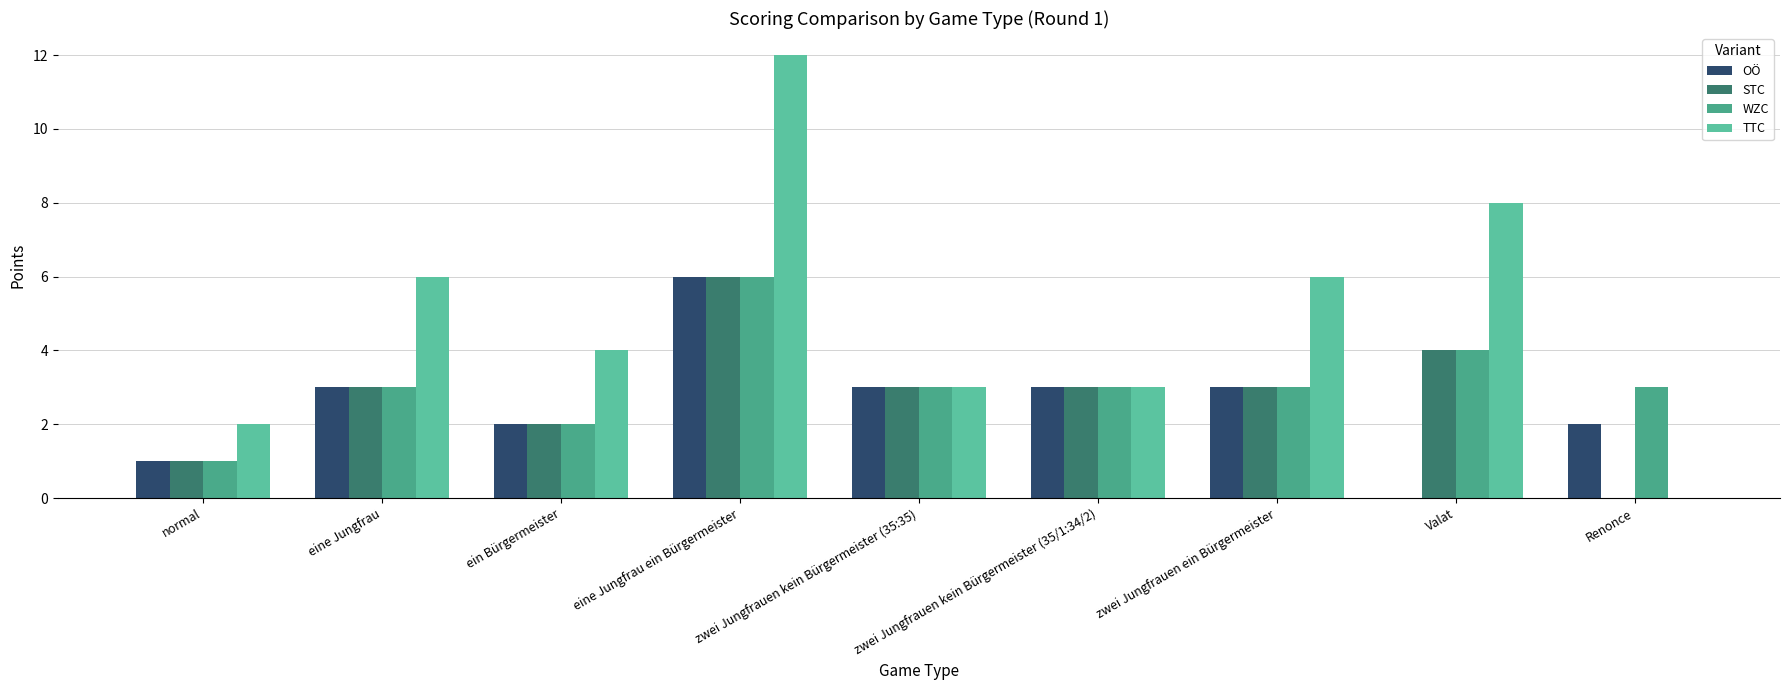

How many distinct data groups are displayed?

4